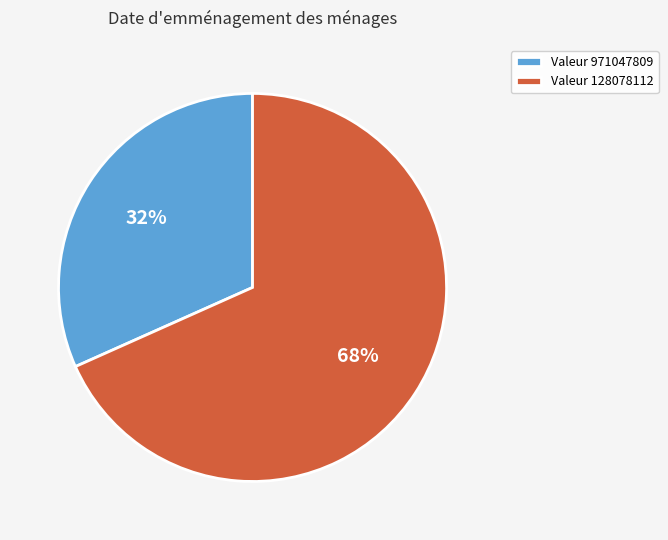

How many slices are in this pie chart?

2